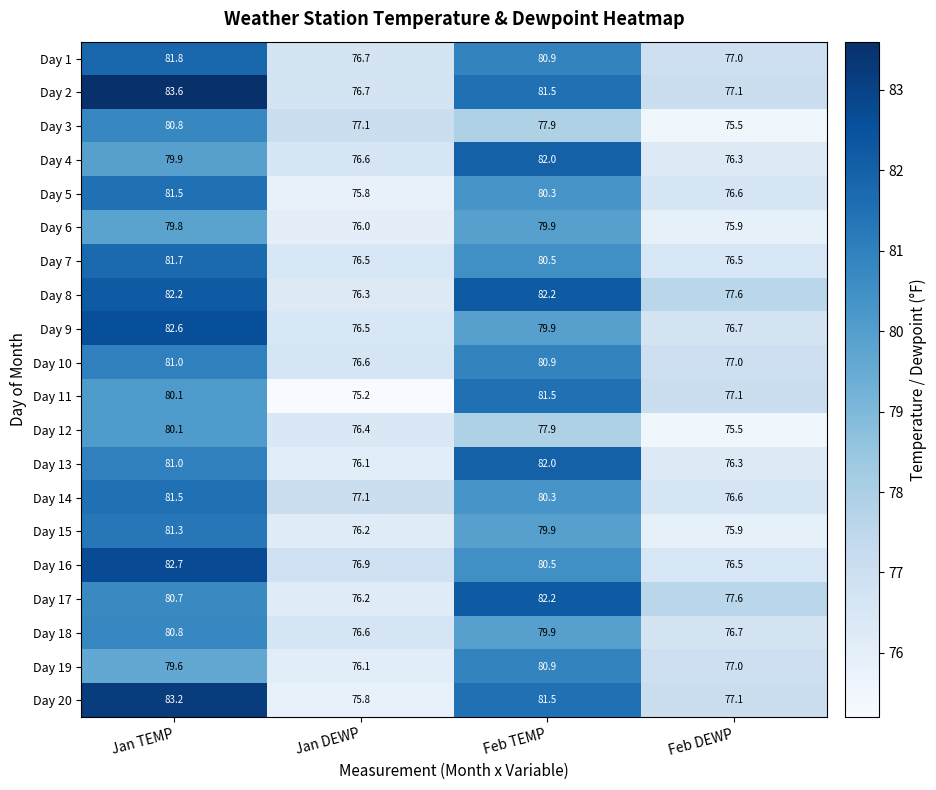

True or false: Day 17 has a value of 39.2 at Jan DEWP.

False